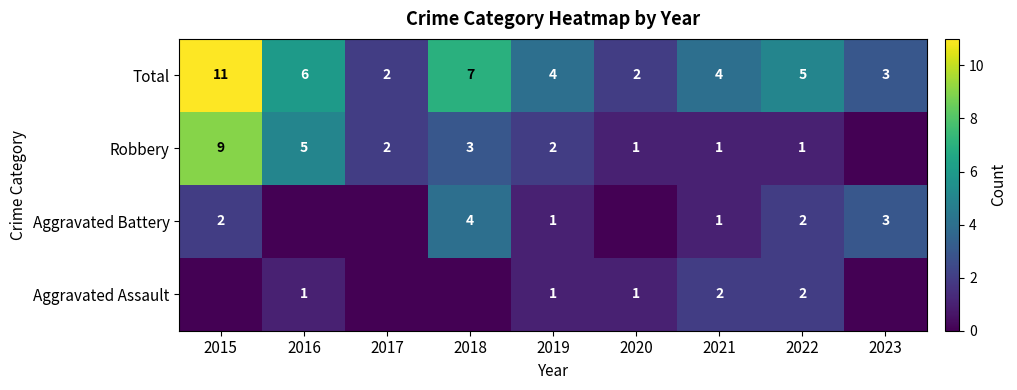

How many data points in Total are less than 4?

3